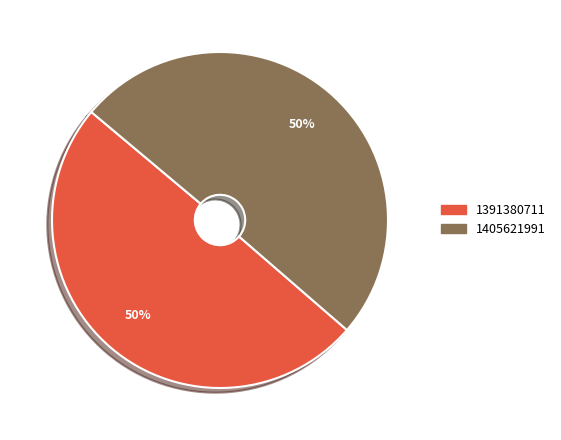

Do 1405621991 and 1391380711 together represent more than half of the pie?

Yes